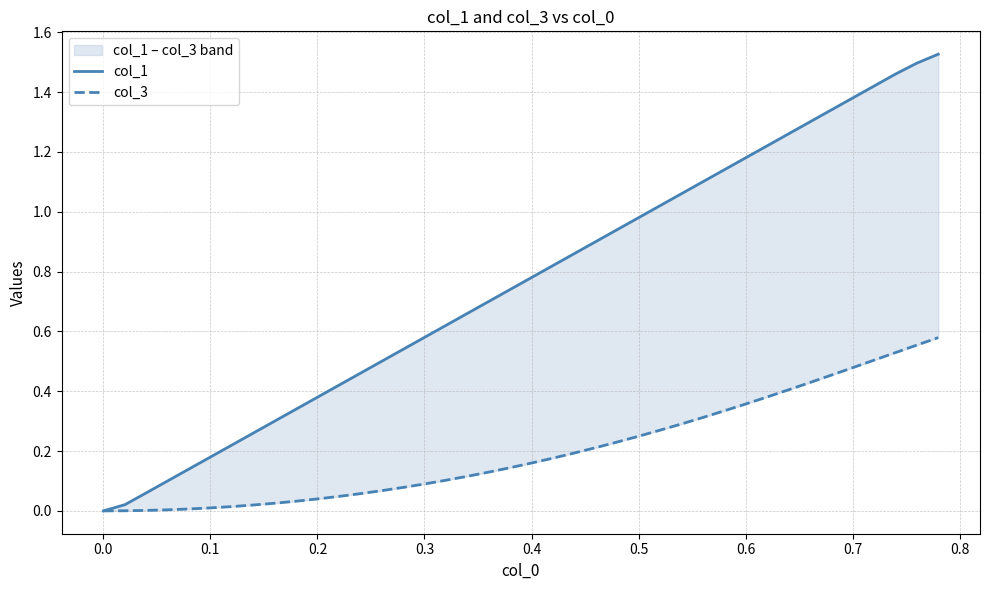

What is the highest value of the col_1 series?

1.5